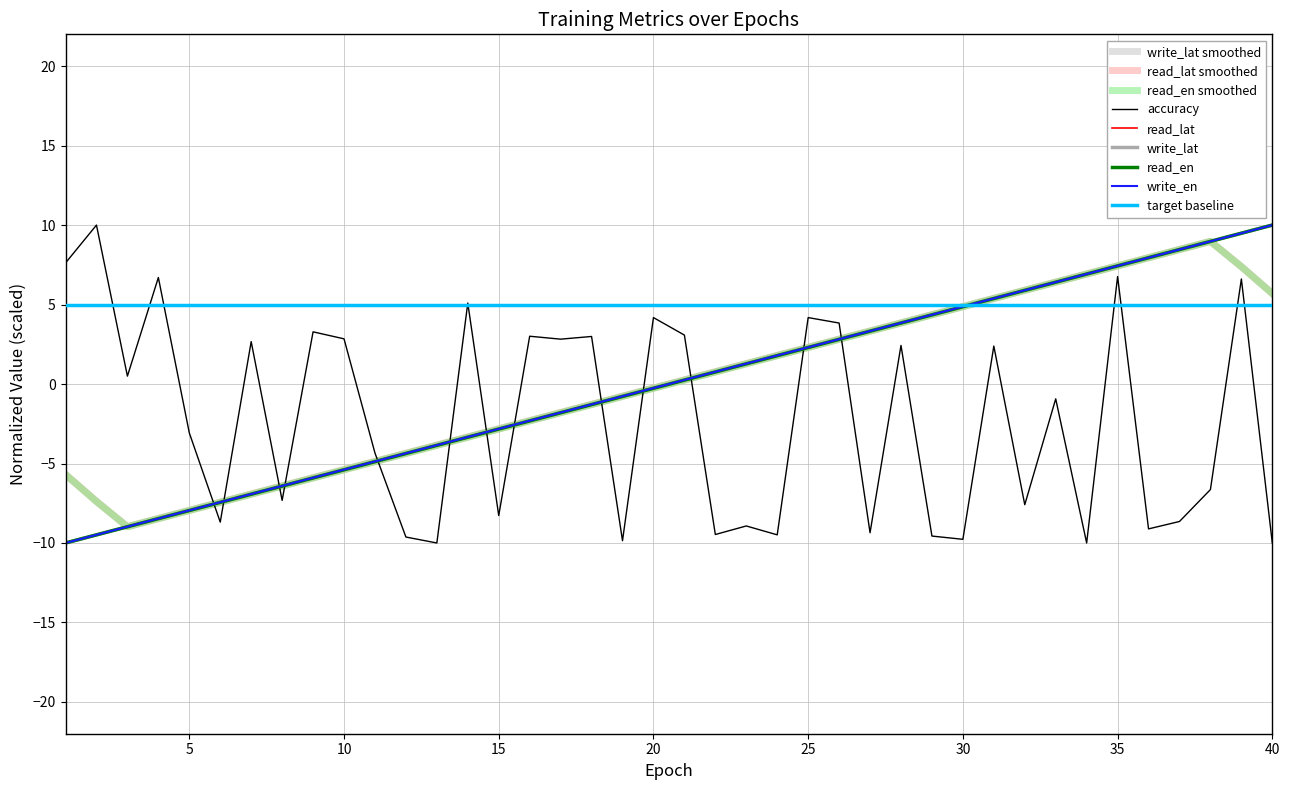

Which series ends up on top after the final intersection of write_lat smoothed and accuracy?

write_lat smoothed